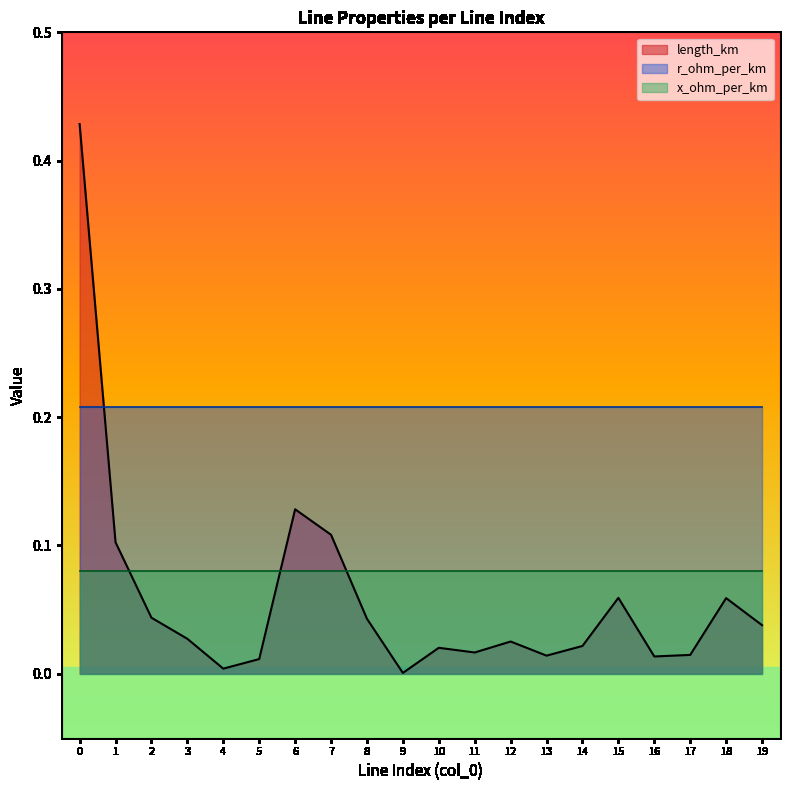

The value of r_ohm_per_km at 11 is 0.0. True or false?

False